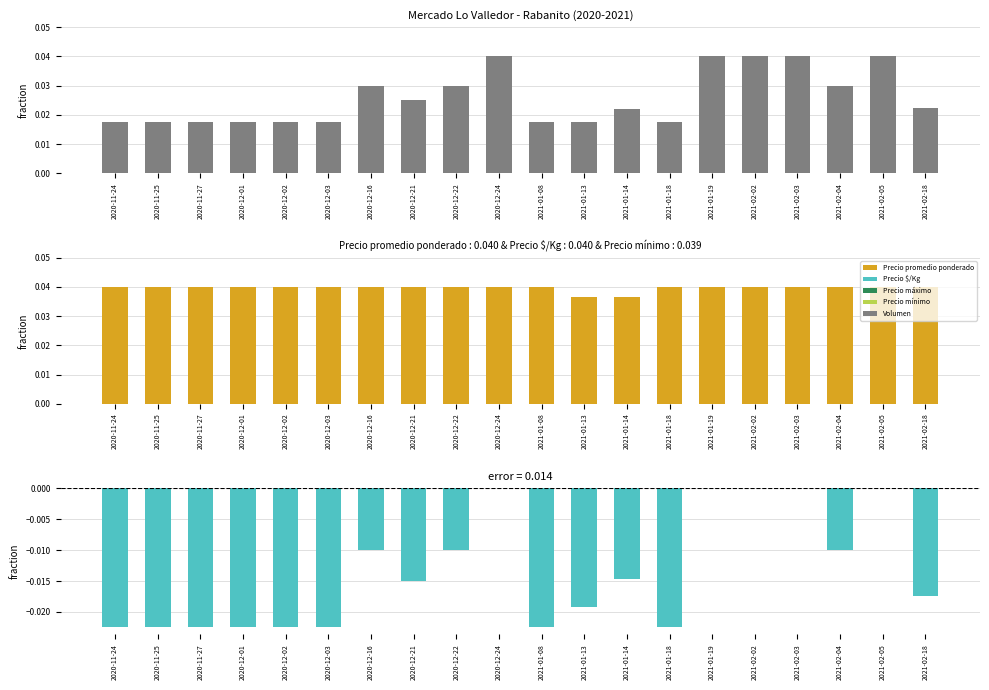

Where is Precio promedio ponderado nearest to the value 0?

2021-01-13